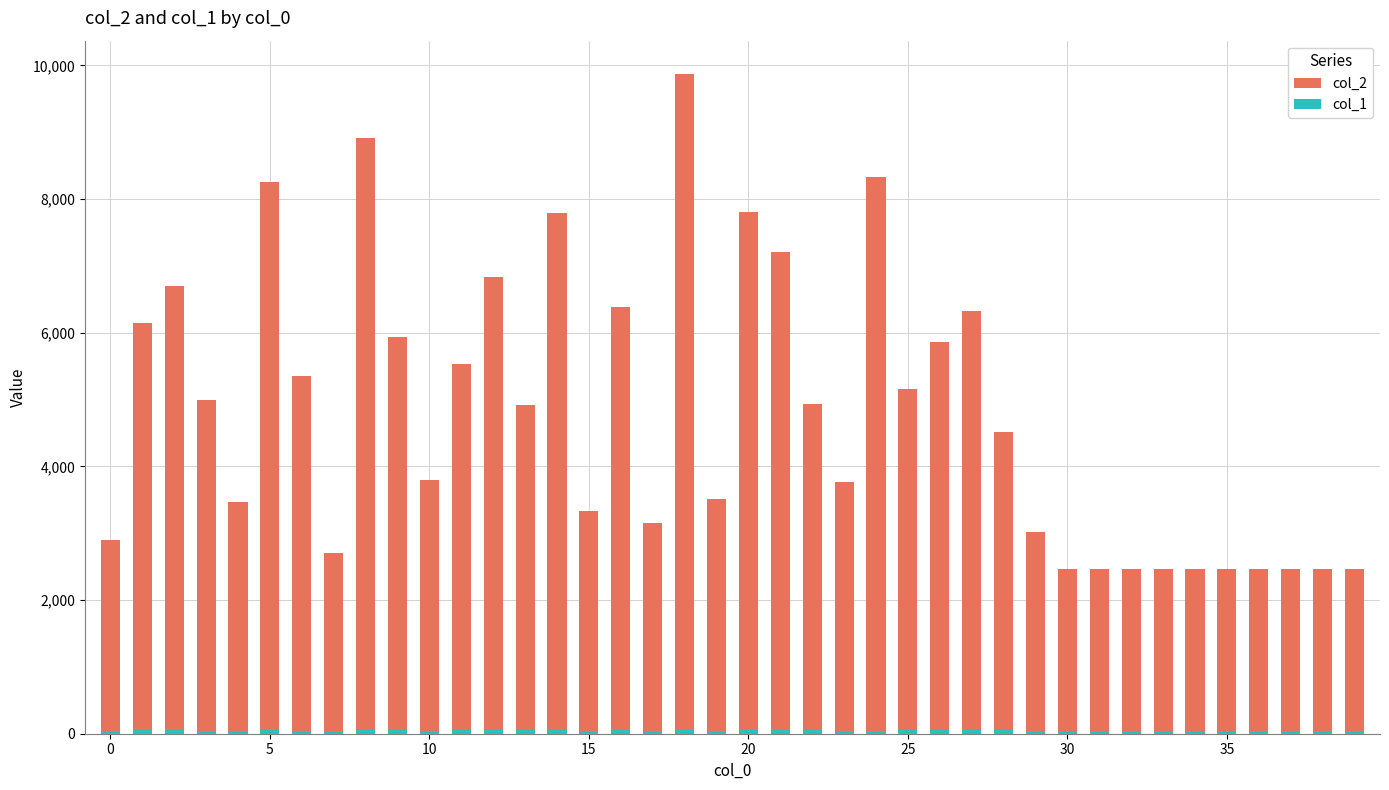

What is the difference between the maximum and minimum values in the col_1 series?

56